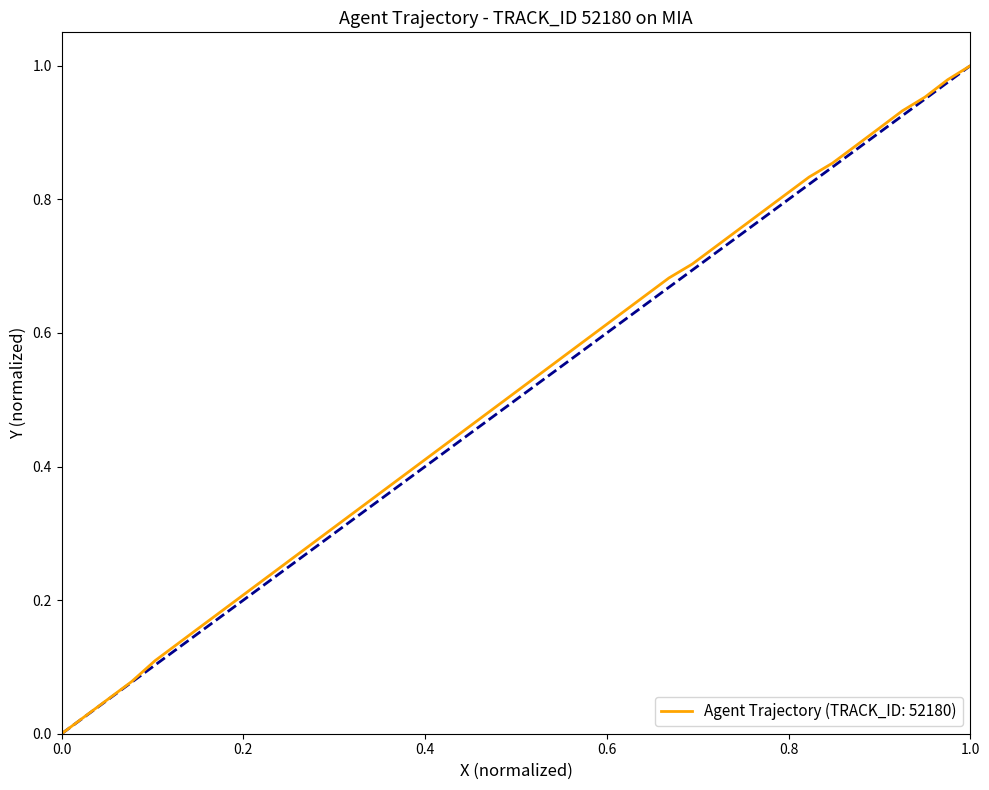

What is the average value?

0.5